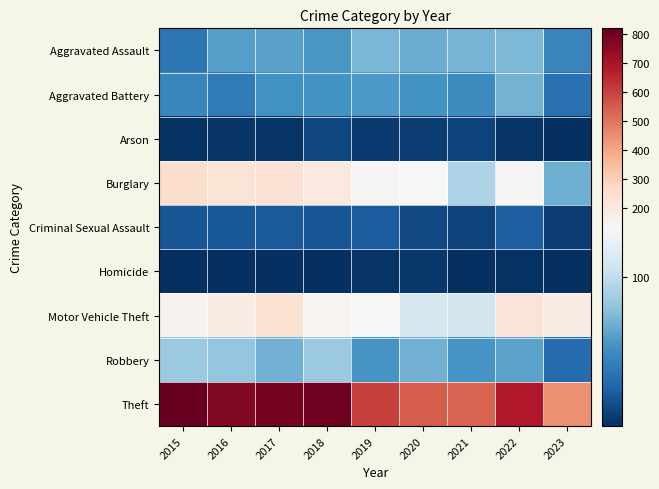

What is the difference between the highest and lowest values at 2020?

544